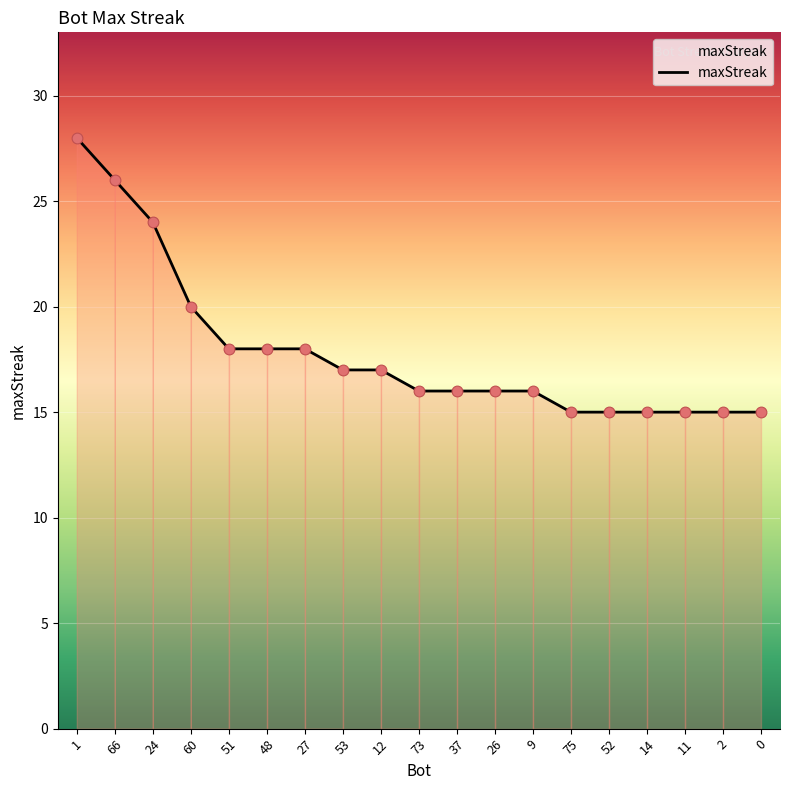

Between 14 and 51, which is larger?

51